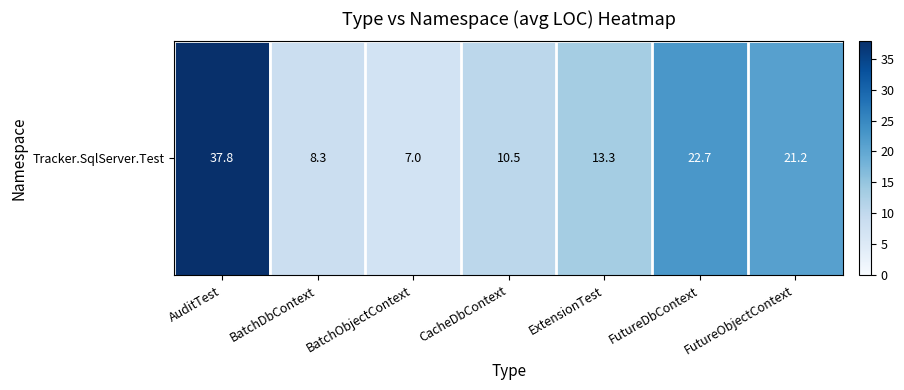

The value at ExtensionTest is 13.3. True or false?

True